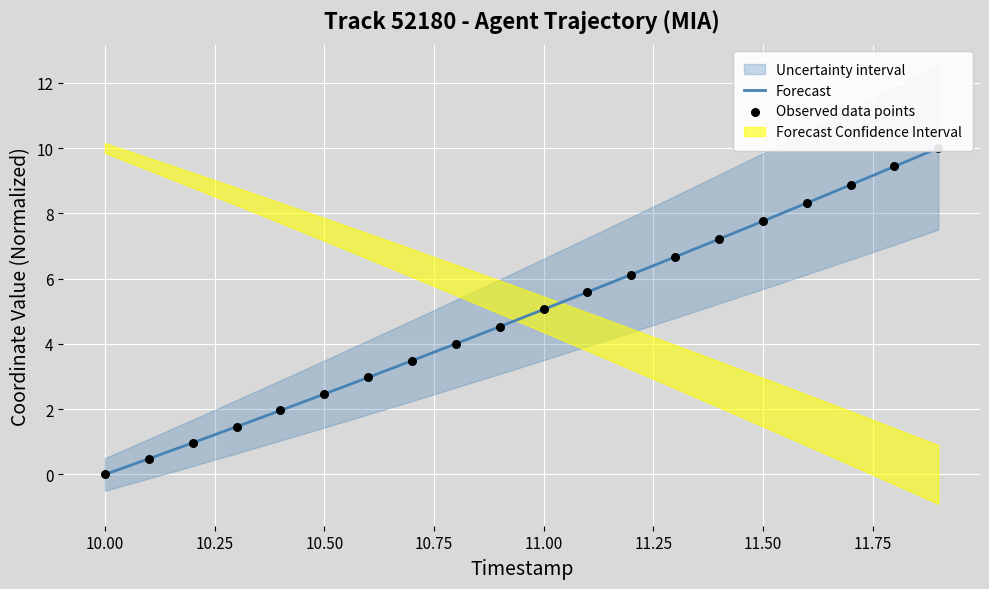

Is the value of Forecast at 14 greater than the value of Observed data points at 19?

No